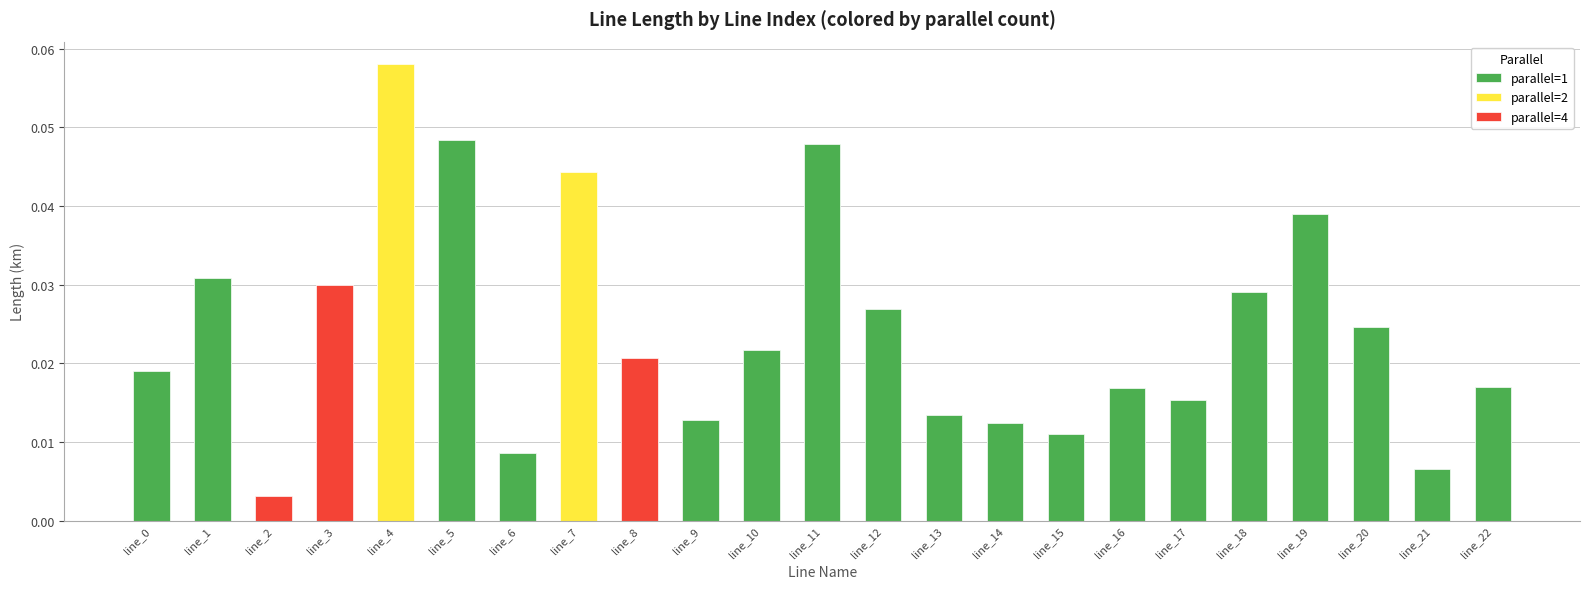

Are the bars grouped side by side (vs. stacked)?

No